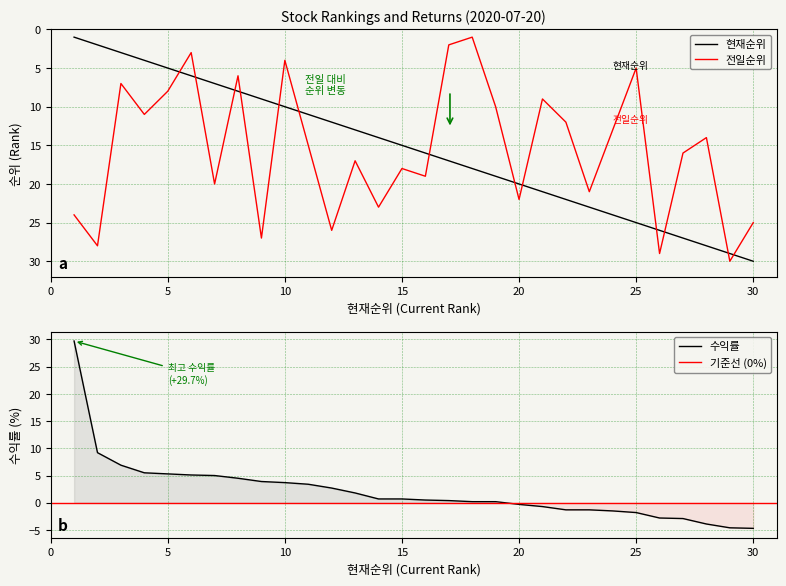

Does the chart have visible grid lines?

Yes